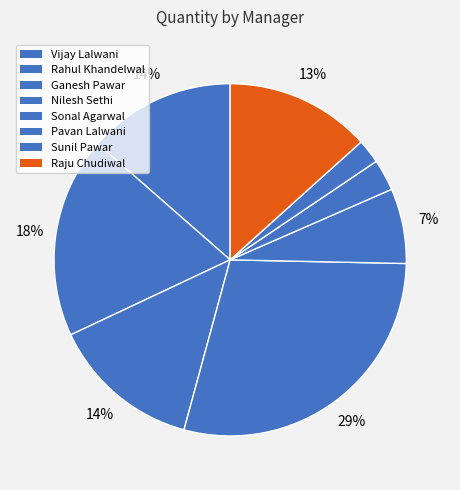

Does Pavan Lalwani represent more than half of the total?

No